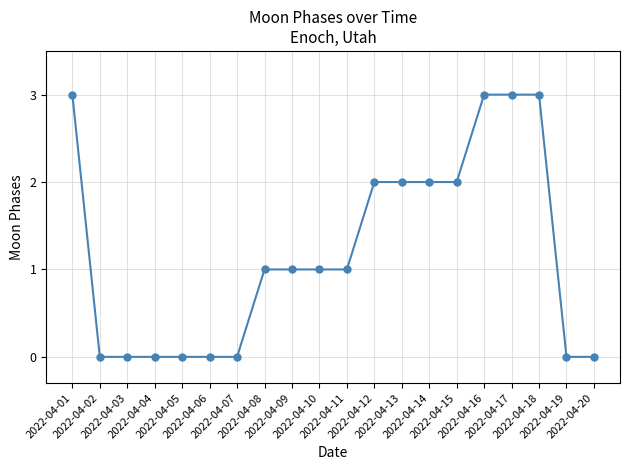

The chart shows a value of 0 at 2022-04-02. True or false?

True